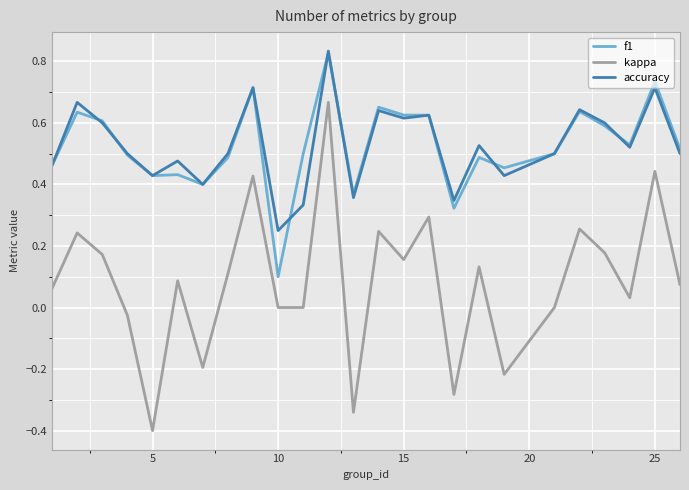

What is the minimum value for kappa?

-0.4